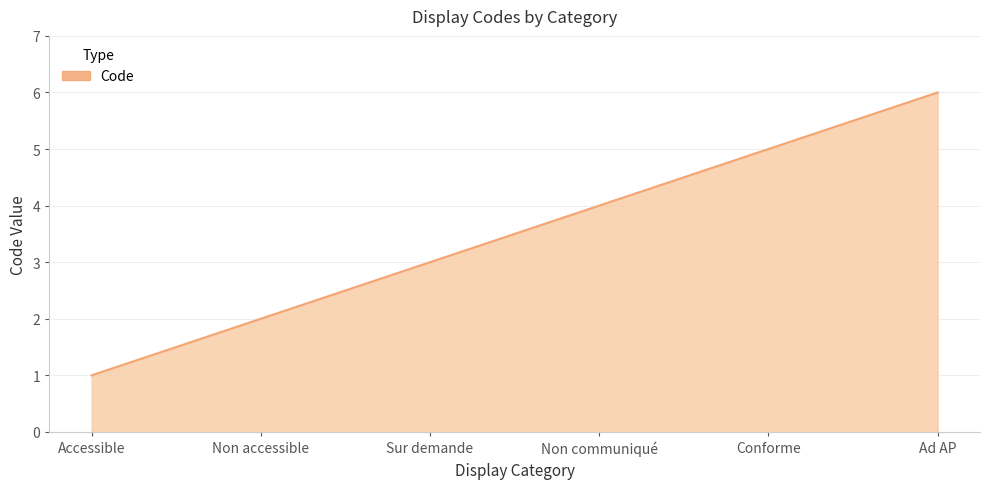

What is the difference between the values at Non accessible and Accessible?

1